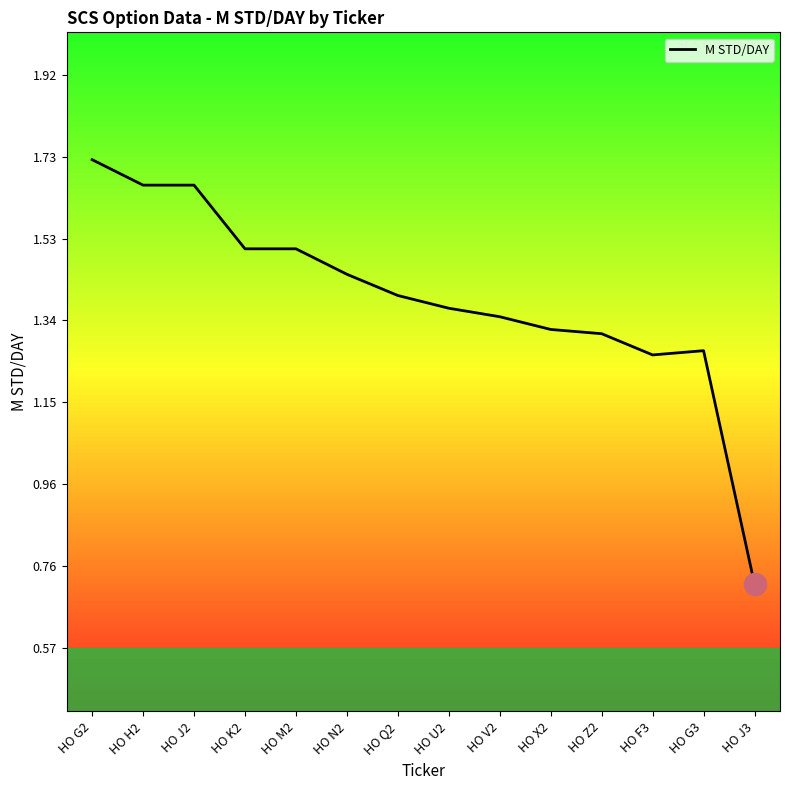

What is the ratio of the value at HO Q2 to the value at HO G3?

1.1